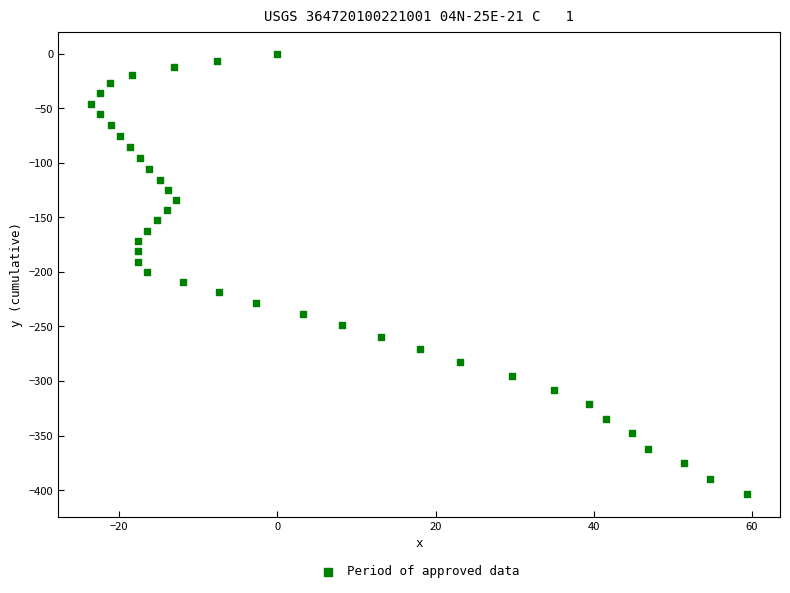

What is the range of Y values (max minus min)?

404.0